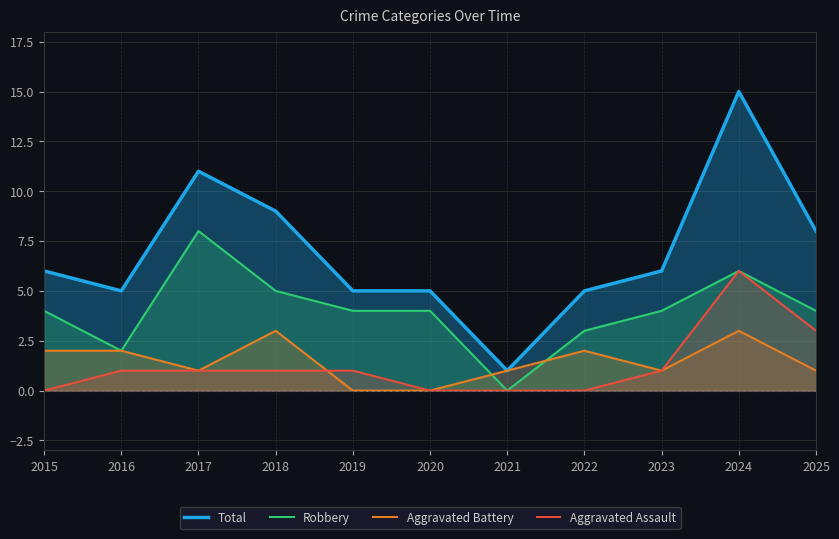

True or false: Robbery has more than 1 points higher than both neighbors.

True